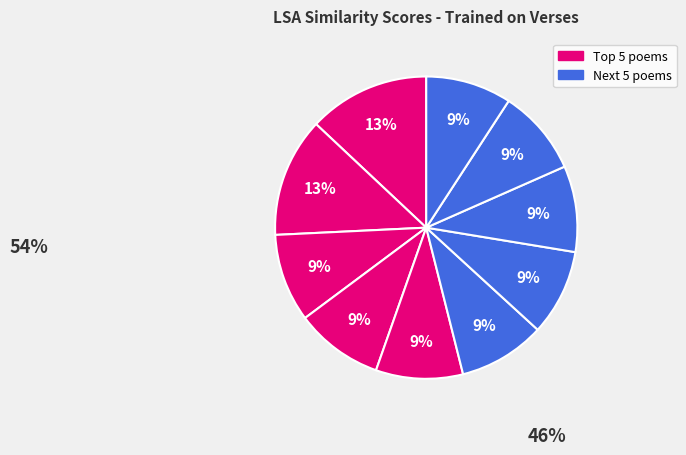

Count the number of slices in the pie.

10